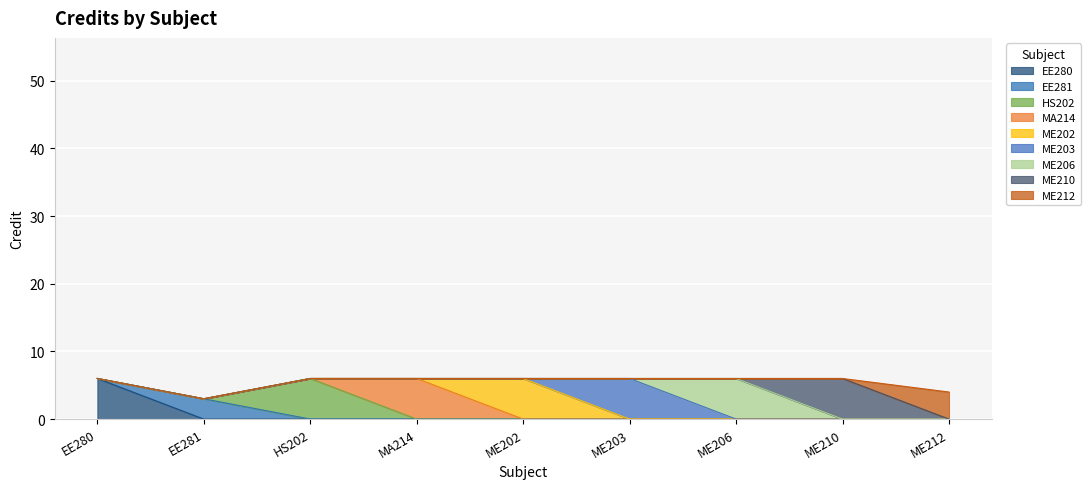

What position from the left is EE281?

2